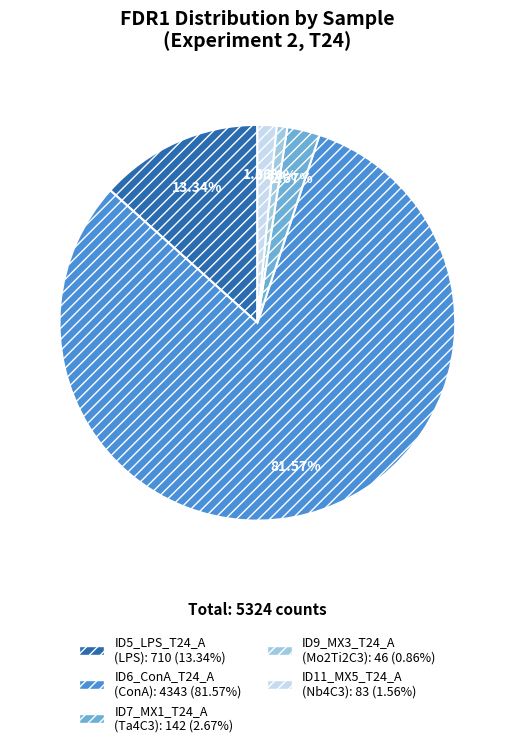

To the nearest percent, what portion does ID5_LPS_T24_A represent?

13%